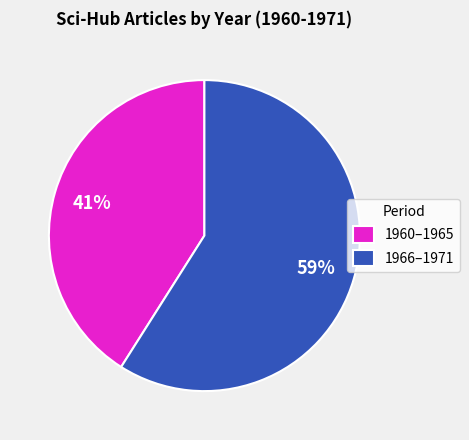

Count the number of slices in the pie.

2